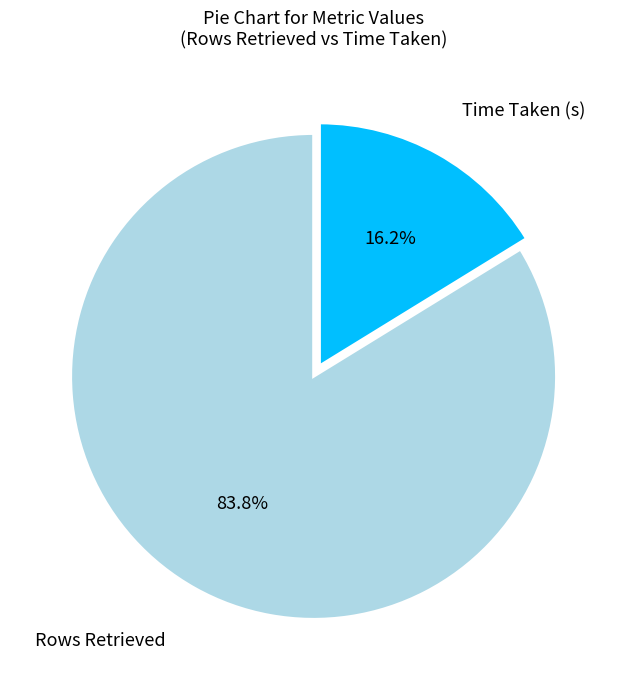

Combined, do Rows Retrieved and Time Taken (s) account for over 50%?

Yes